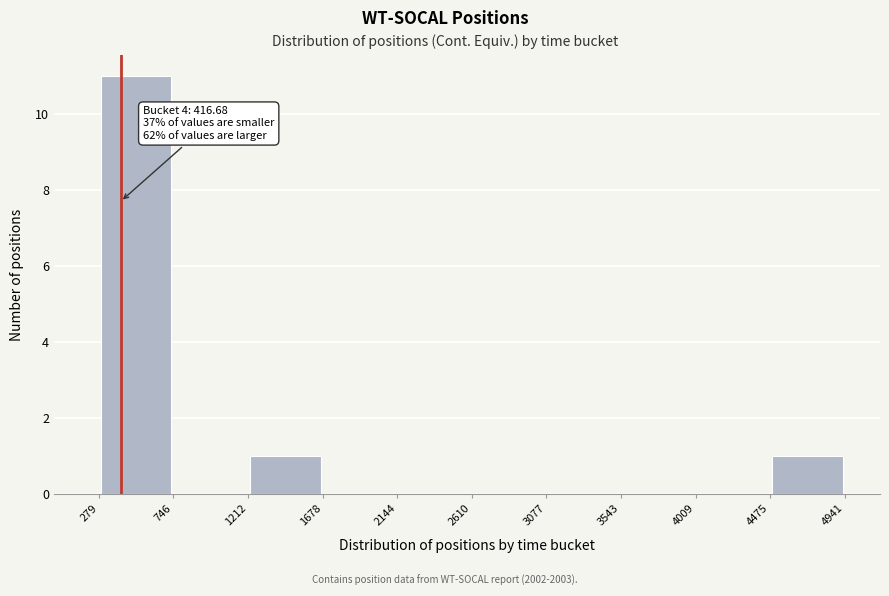

Over which range of the x-axis is the bar tallest?

279 to 746